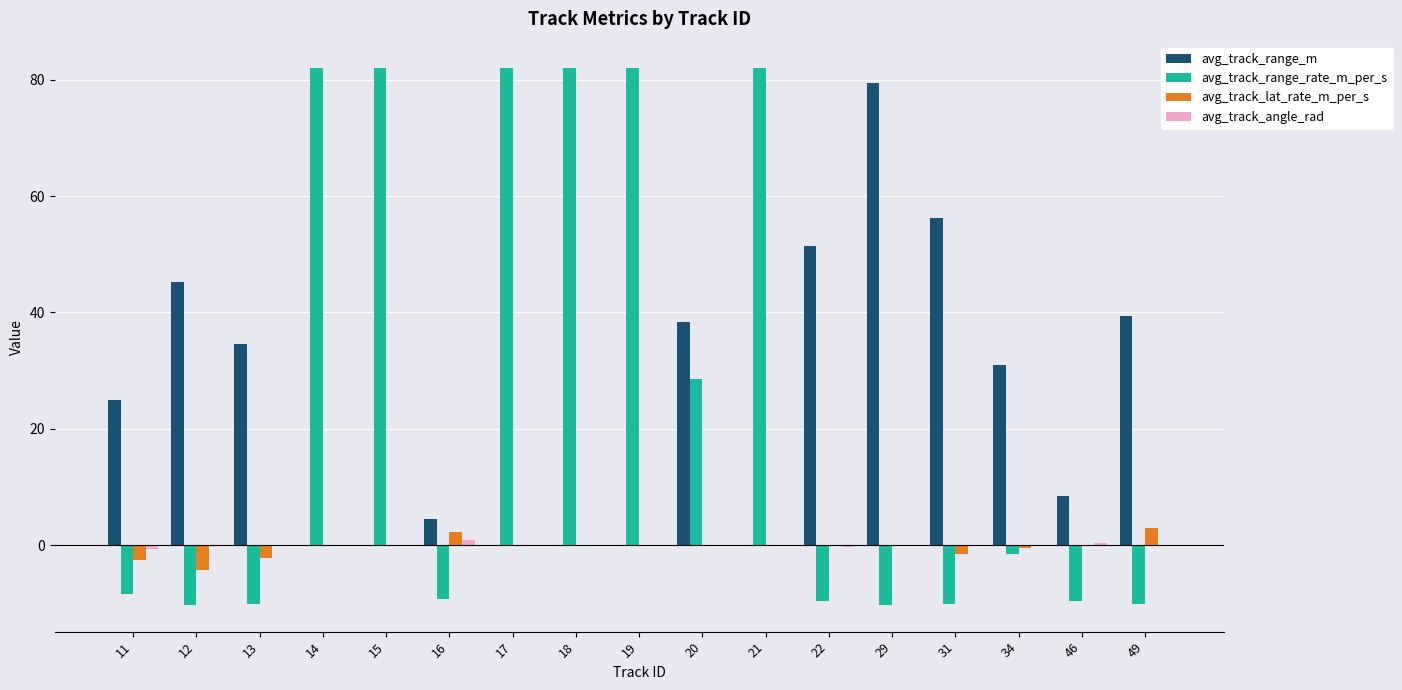

How many groups of bars are there?

17